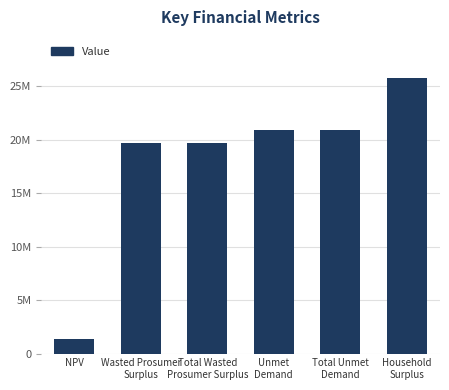

Does the chart contain any negative values?

No